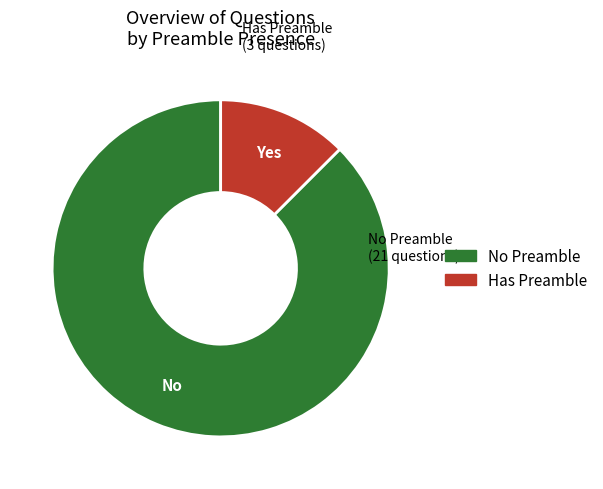

Is there a majority slice in this chart?

Yes